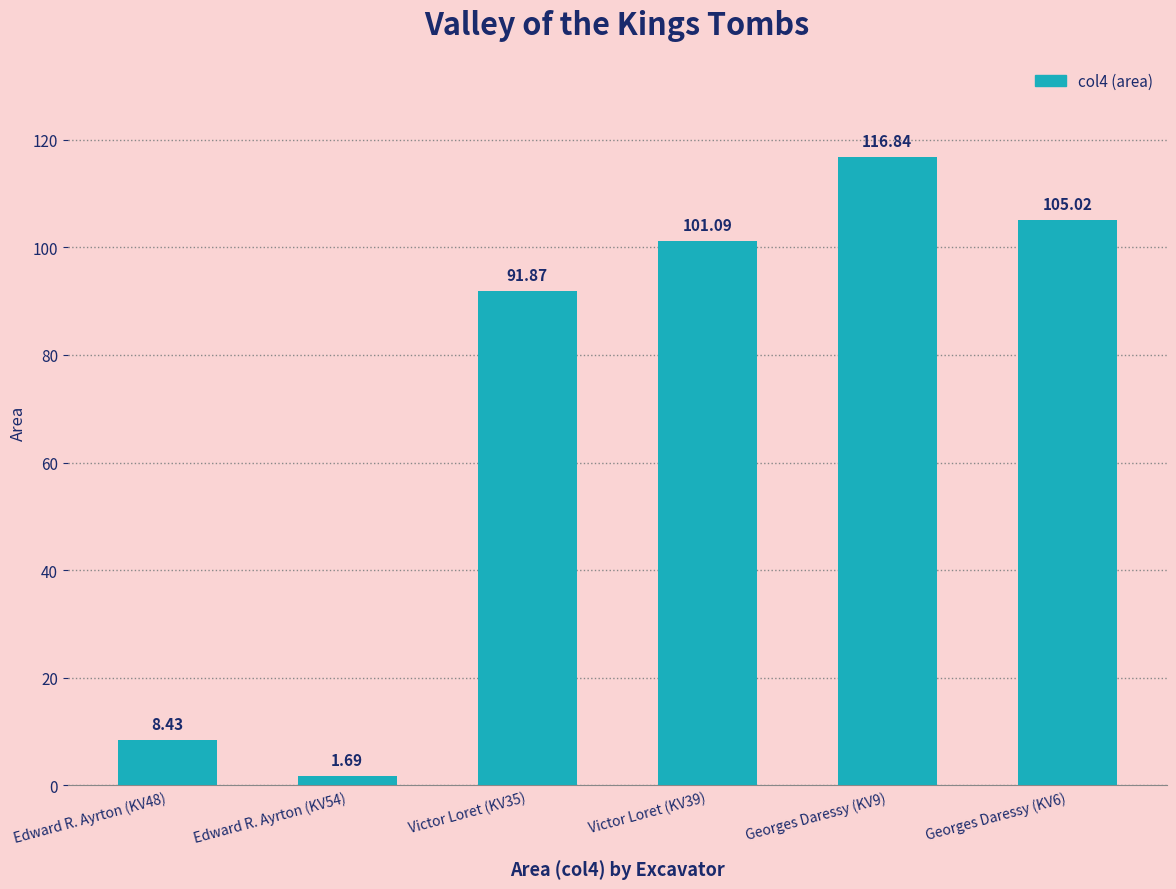

Which category has the highest value across all series?

Georges Daressy (KV9)